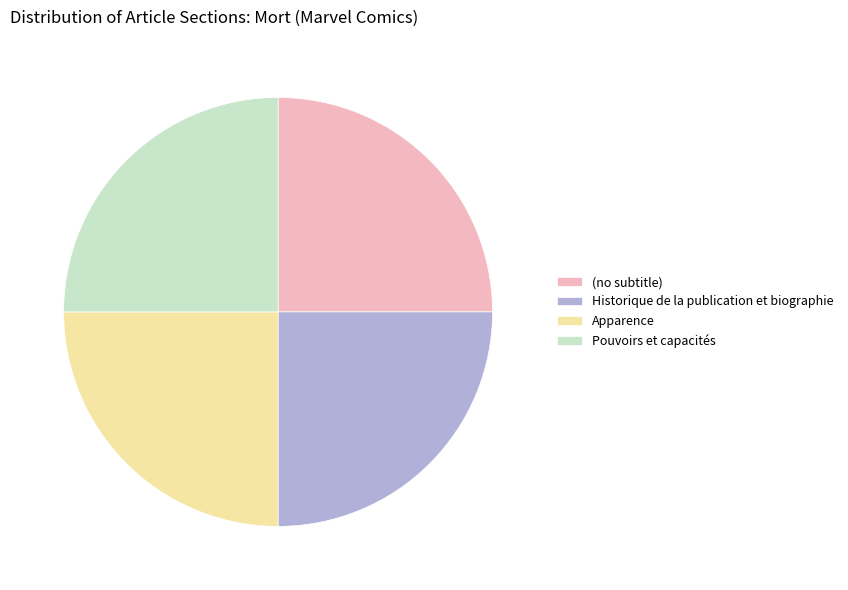

Count the number of slices in the pie.

4